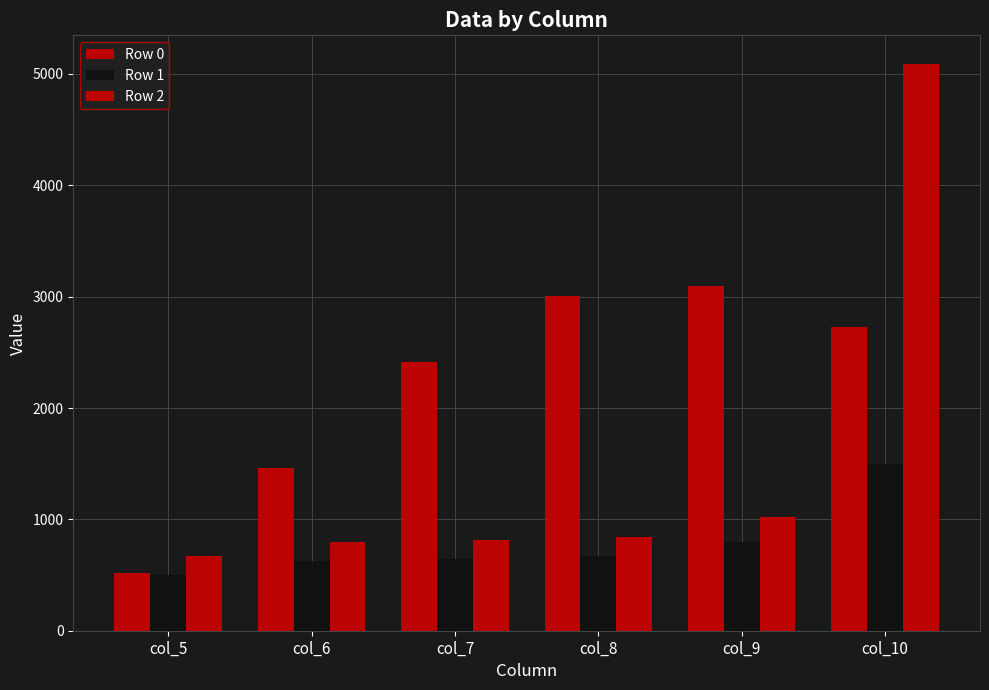

How many values in the Row 0 series exceed 2727?

3